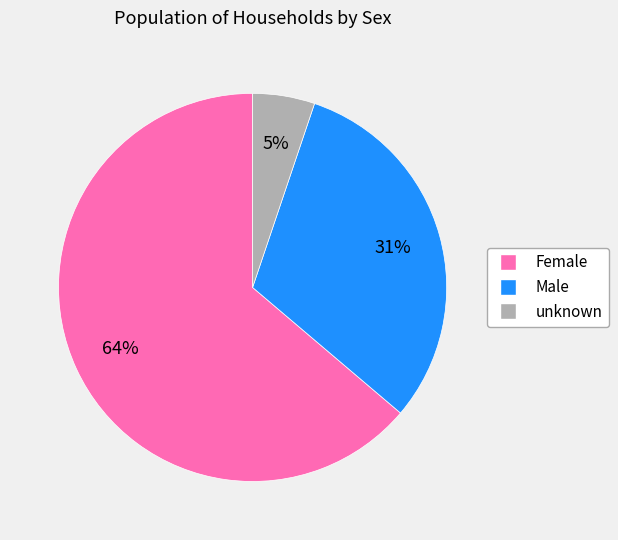

Approximately how many times larger is the value at Male compared to Female?

0.5